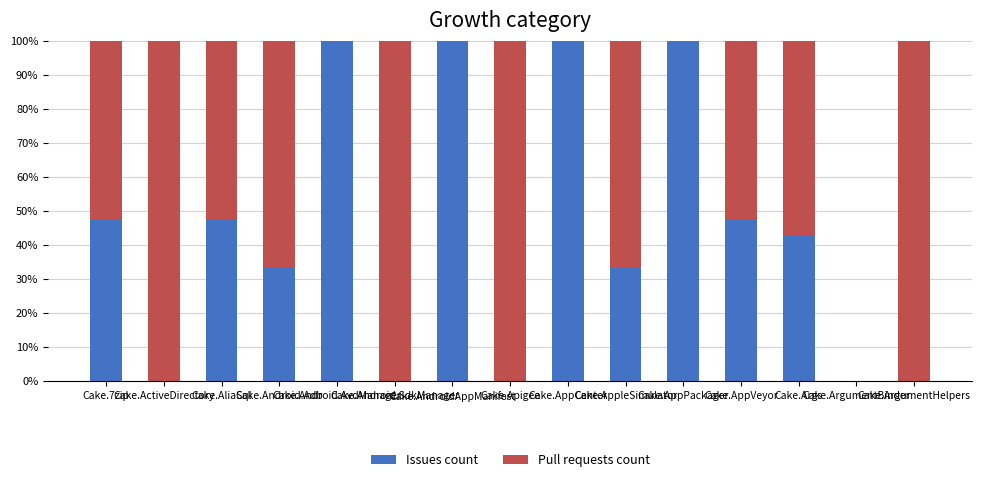

What is the sum of all Issues count values?

652.4